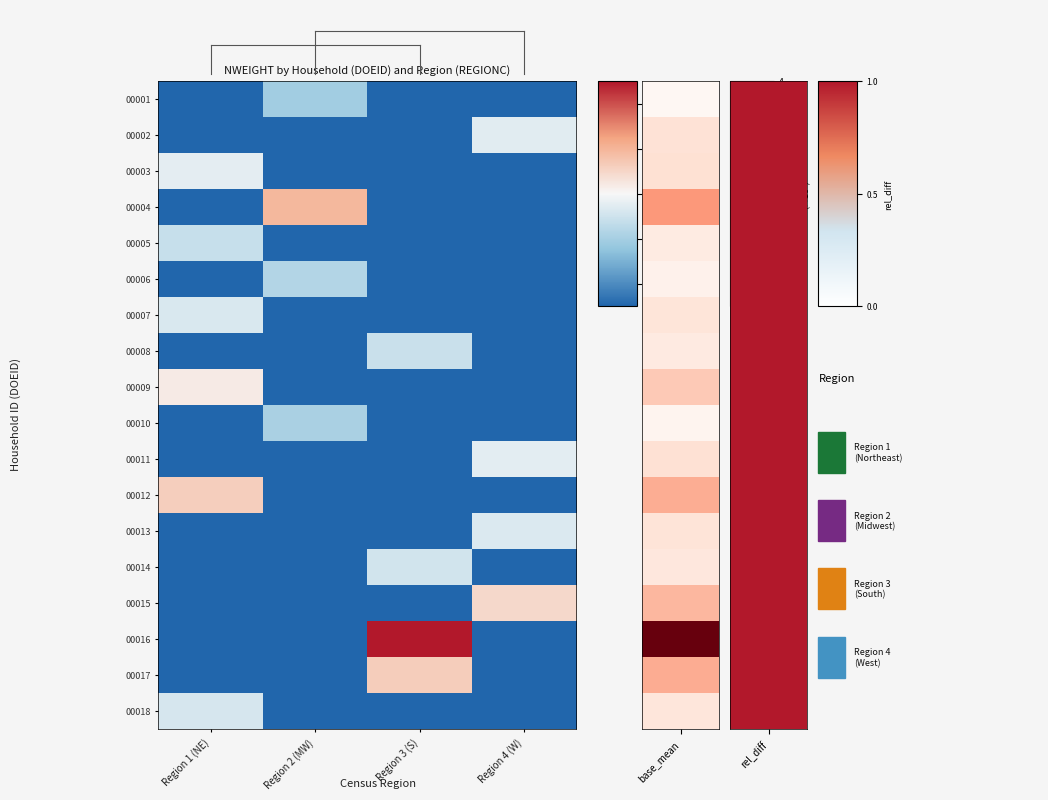

What is the maximum value shown in the chart?

3.4